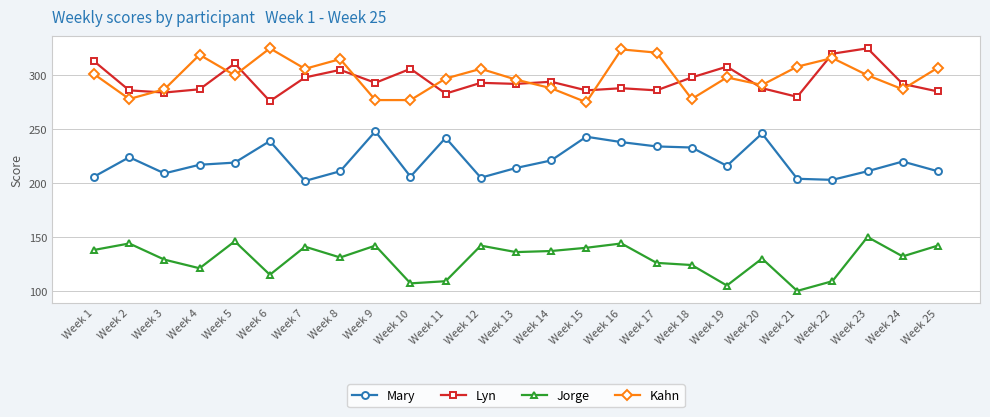

What is the sum of the Kahn values at Week 4 and Week 21?

627